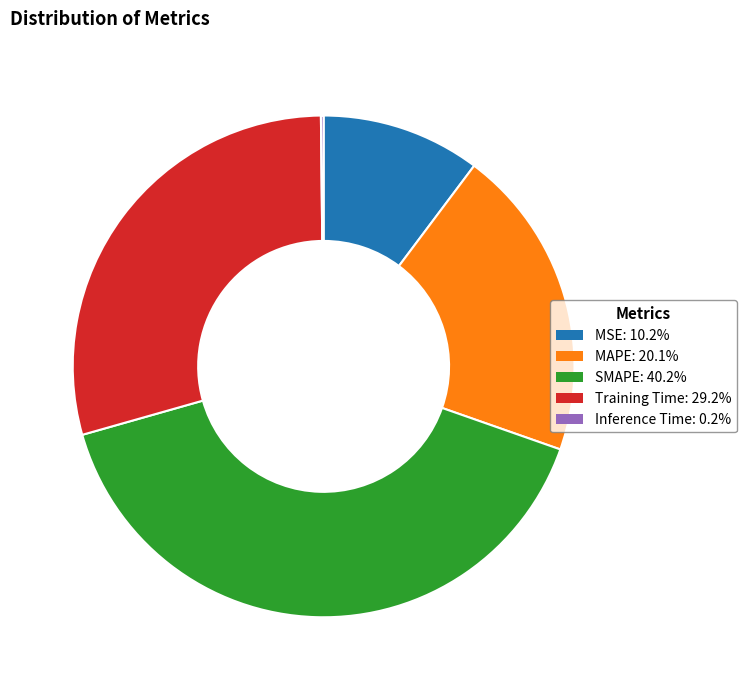

Does MAPE: 20.1% account for over 50% of the chart?

No